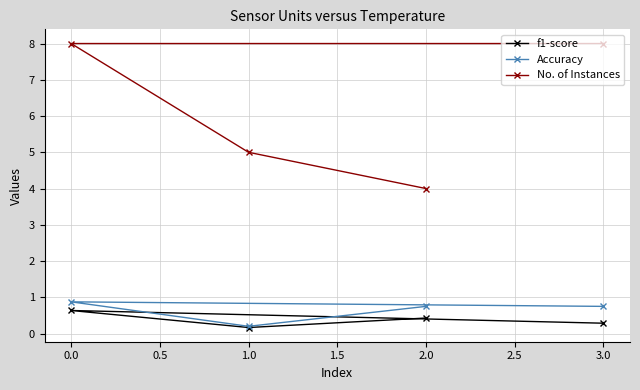

What is the maximum value for Accuracy?

0.9